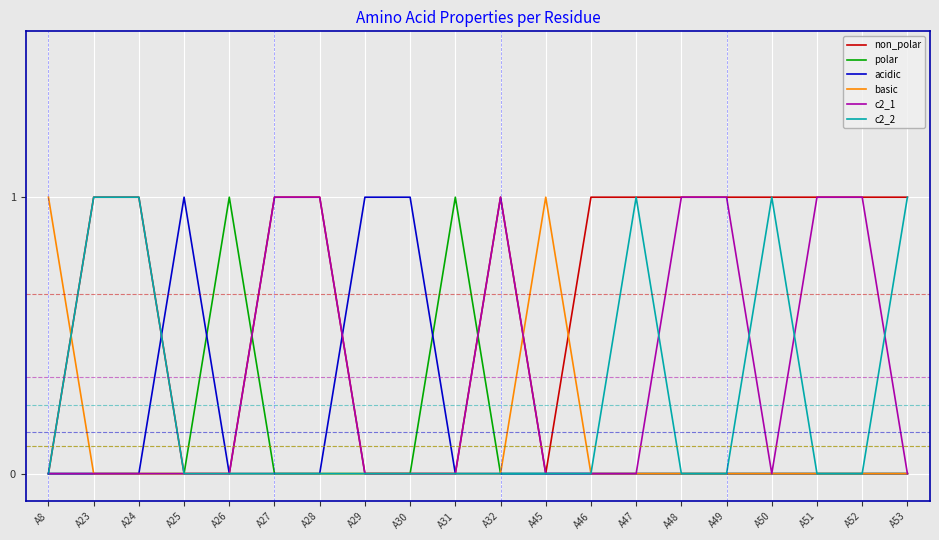

True or false: acidic has a value of 0 at A48.

True